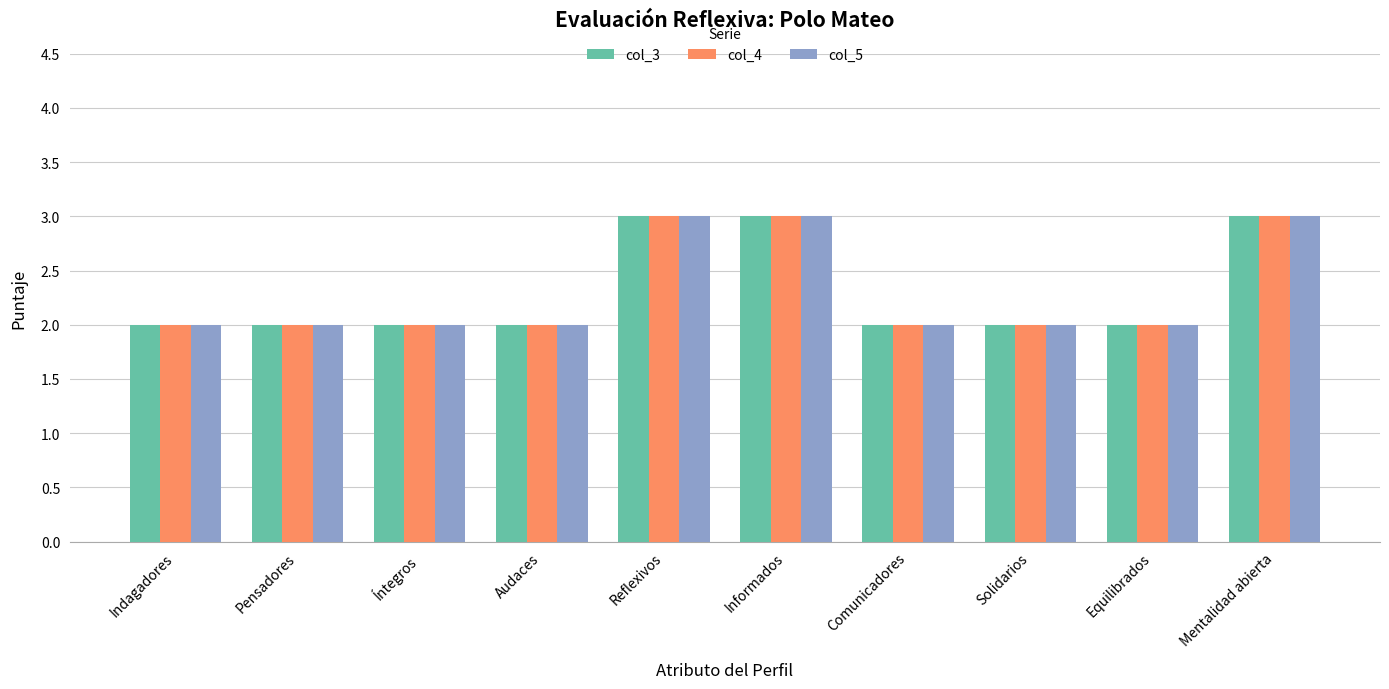

What is the maximum value for col_5?

3